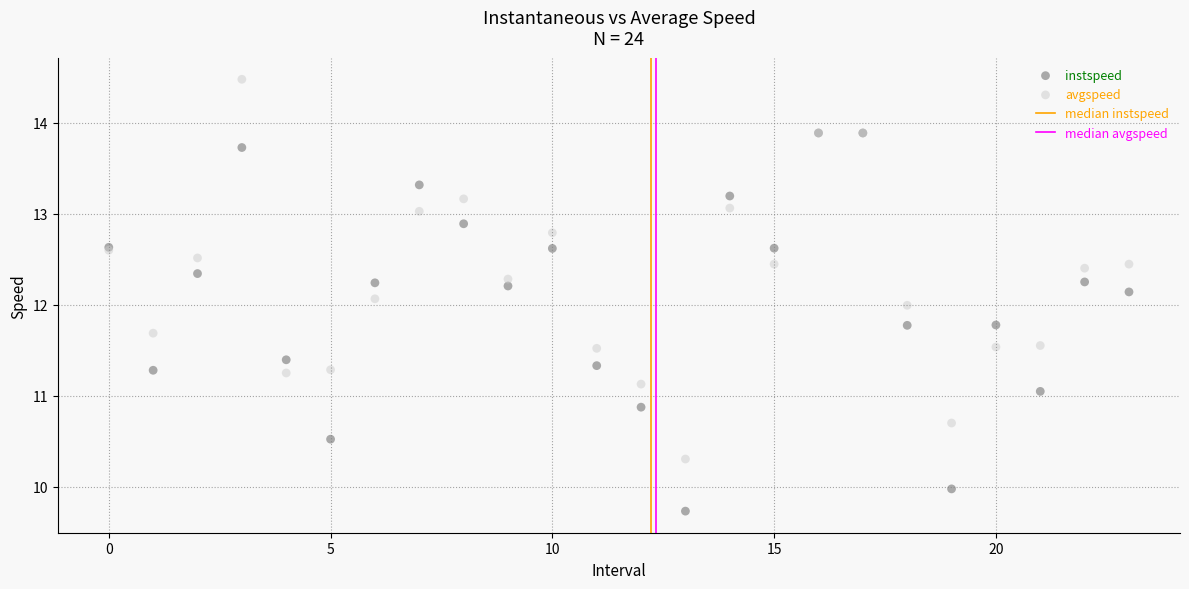

Which series reaches the maximum Y coordinate?

avgspeed